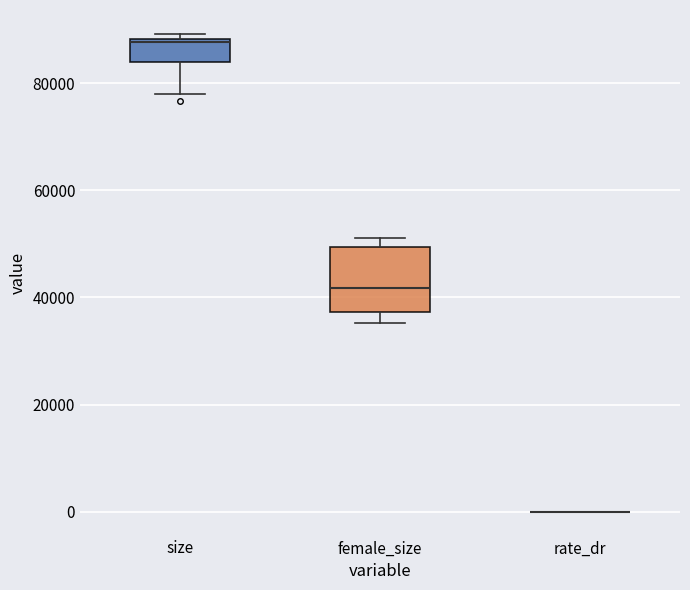

Which box is the tallest, from its lower edge to its upper edge?

female_size